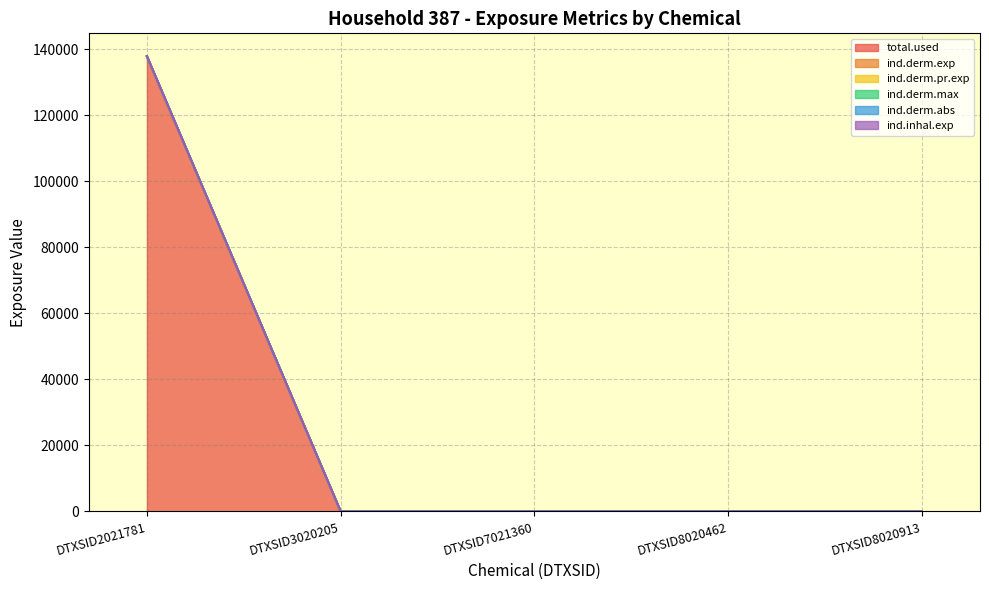

Rank the series at DTXSID8020462 from lowest to highest value.

total.used, ind.derm.exp, ind.derm.pr.exp, ind.derm.max, ind.derm.abs, ind.inhal.exp